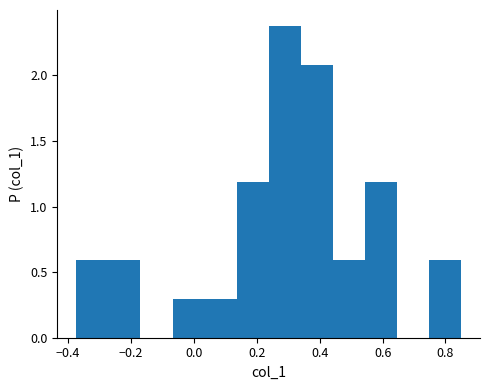

Over which range of the x-axis is the bar tallest?

0.24 to 0.34